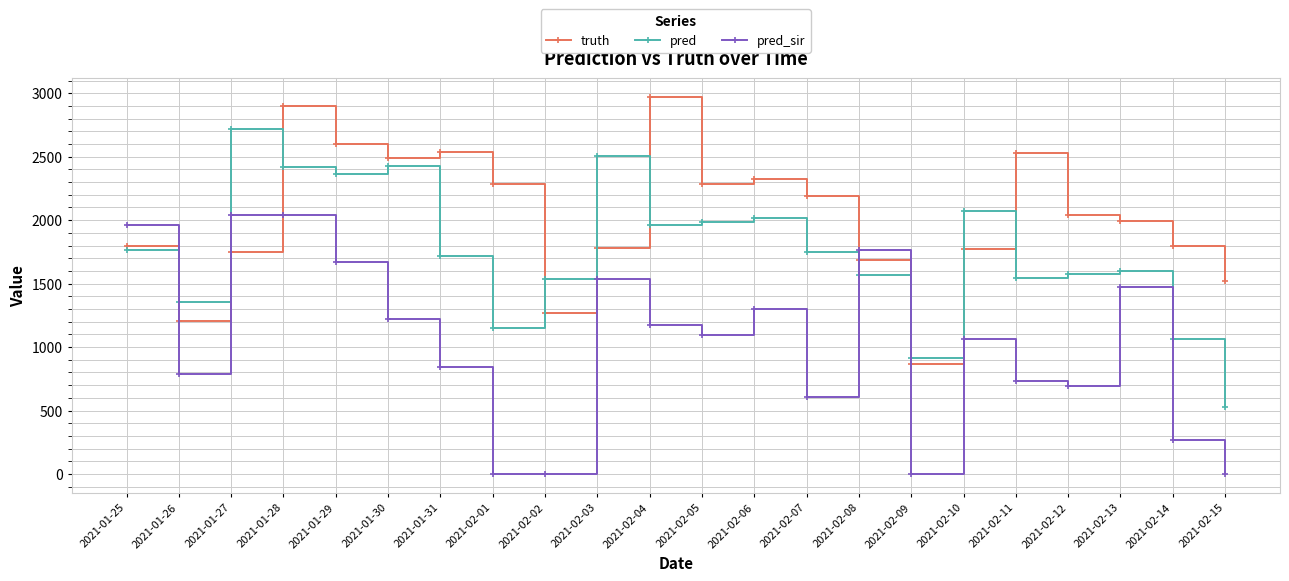

After their last crossing, which series has the higher values: truth or pred?

truth